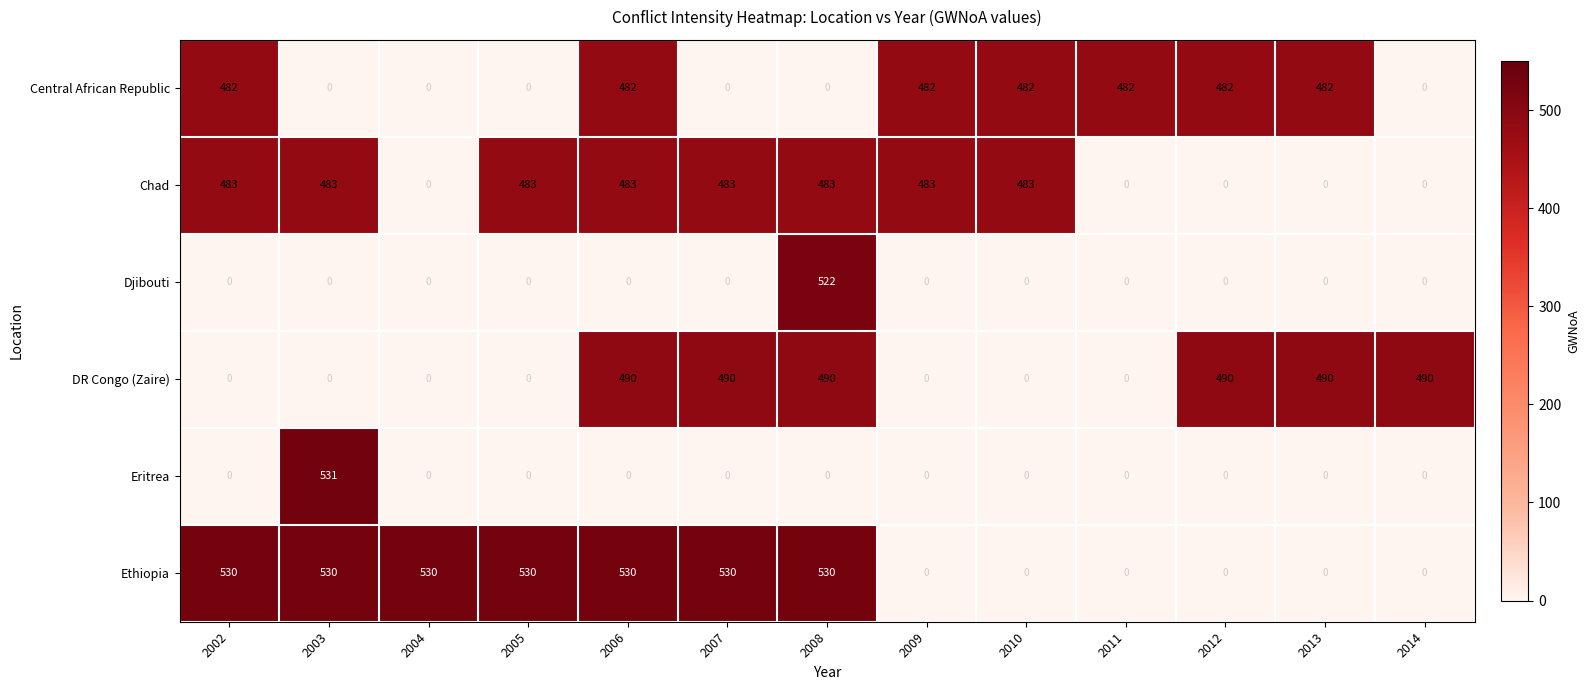

What is the average value of the DR Congo (Zaire) series?

226